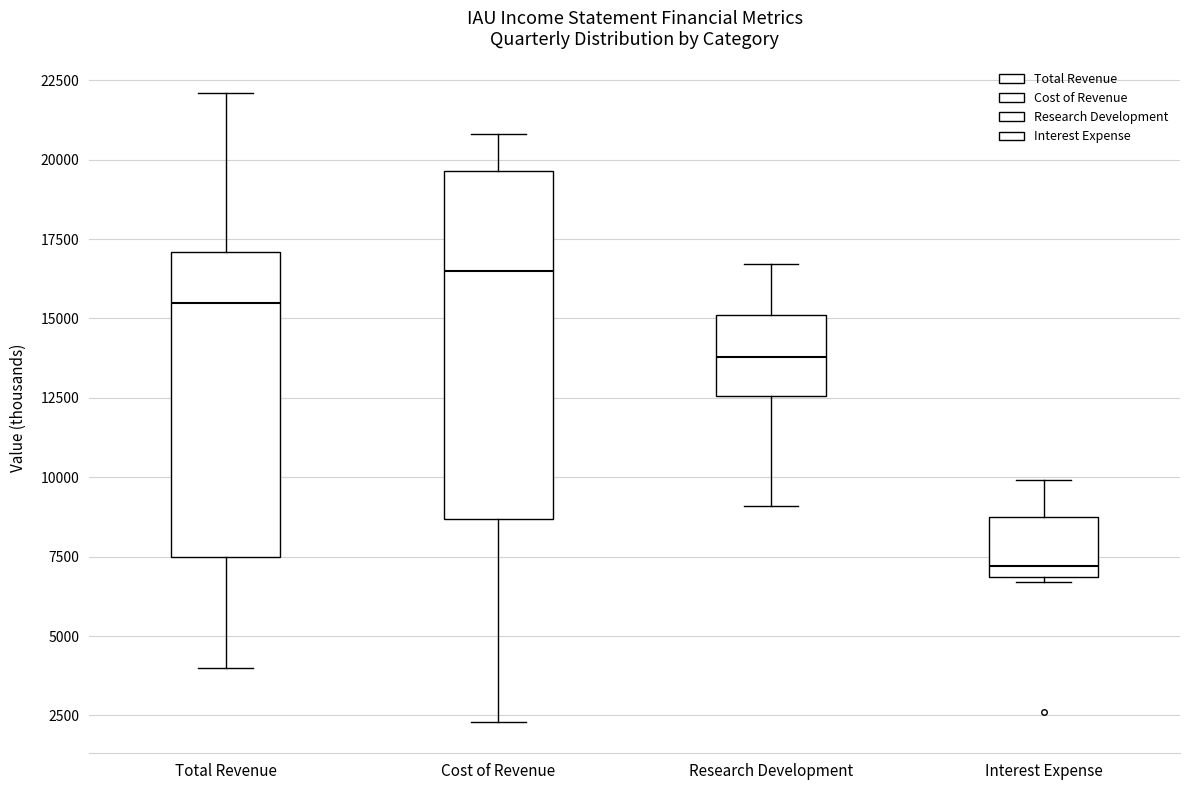

Reading left to right, transcribe this box plot: for each box, give where its median line is, the range the box spans, and where its two whiskers end, as read against the y-axis. The values are not printed on the chart, so give them approximately, as read against the axis.

Total Revenue: median 15500, box 7500 to 17000, whiskers 4000 to 22000
Cost of Revenue: median 16500, box 8500 to 19500, whiskers 2500 to 21000
Research Development: median 14000, box 12500 to 15000, whiskers 9000 to 16500
Interest Expense: median 7000 (just above the box's lower edge), box 7000 to 9000, whiskers 6500 to 10000